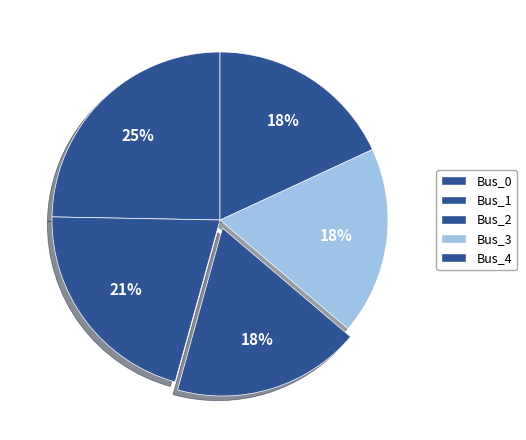

What is the total percentage of Bus_2 and Bus_1?

39.1%